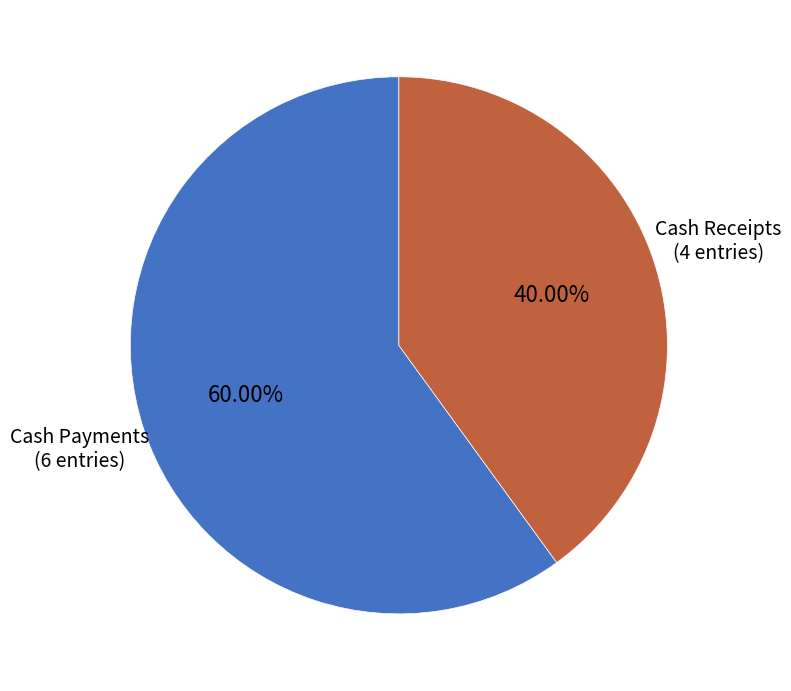

Is there a majority slice in this chart?

Yes